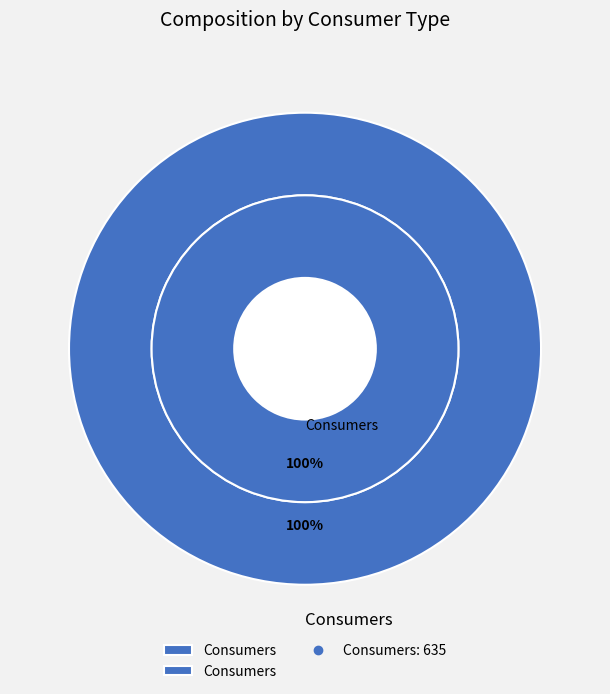

How many slices are in this pie chart?

2